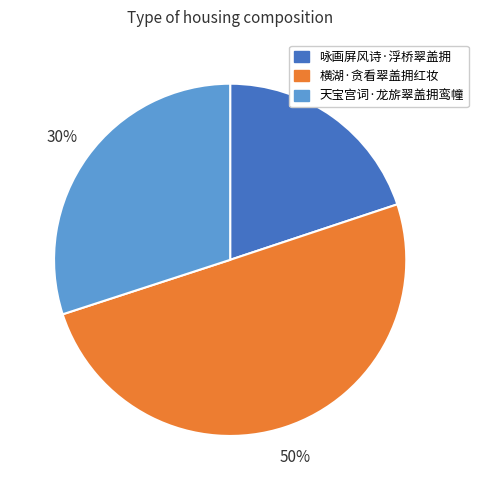

Which has a higher value, 天宝宫词·龙旂翠盖拥鸾幢 or 咏画屏风诗·浮桥翠盖拥?

天宝宫词·龙旂翠盖拥鸾幢